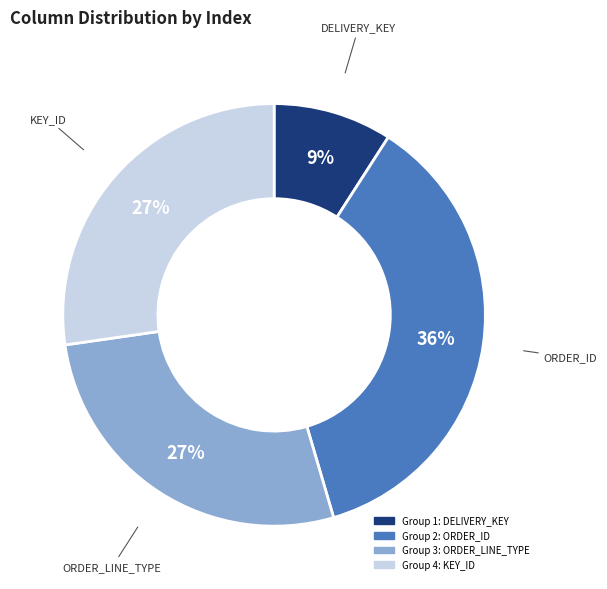

Is there any slice that represents more than half of the pie?

No